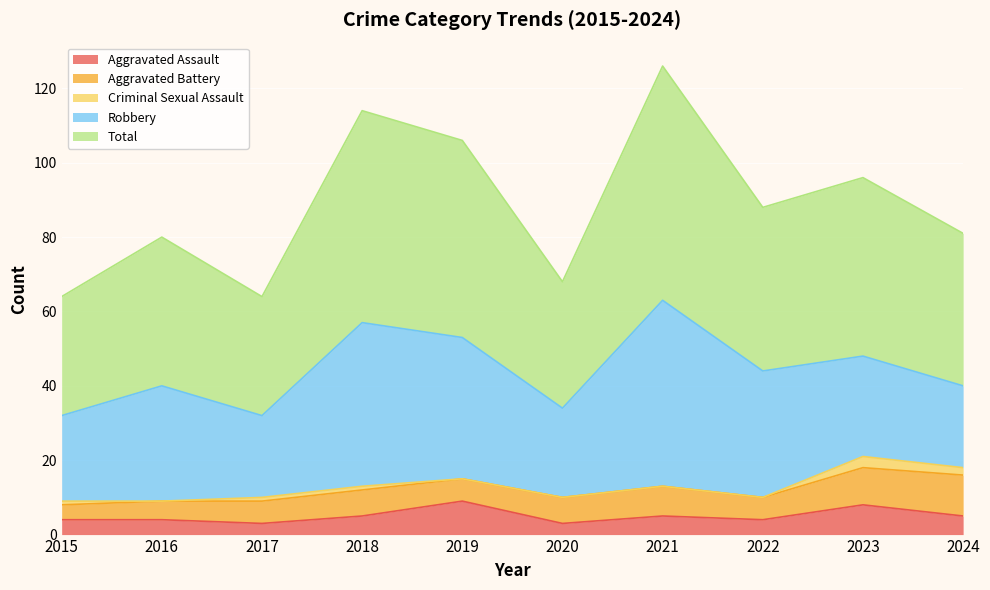

What is the difference between the second highest and minimum values in the Aggravated Assault series?

5